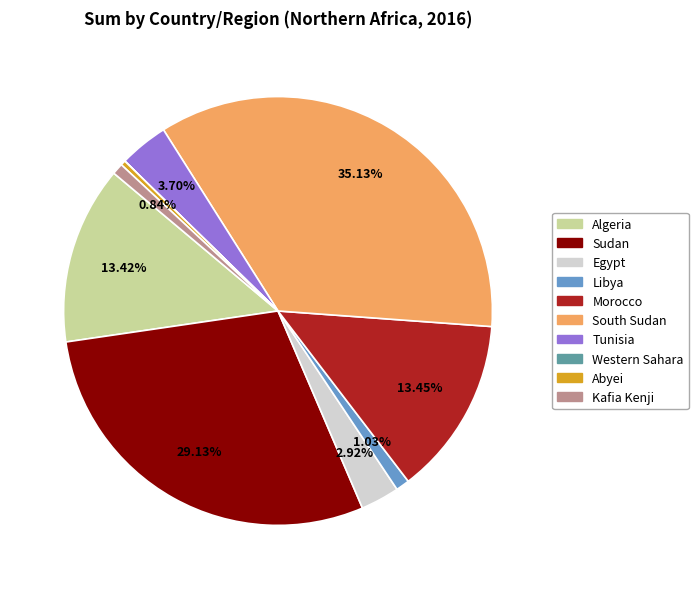

Which slice is the largest?

South Sudan